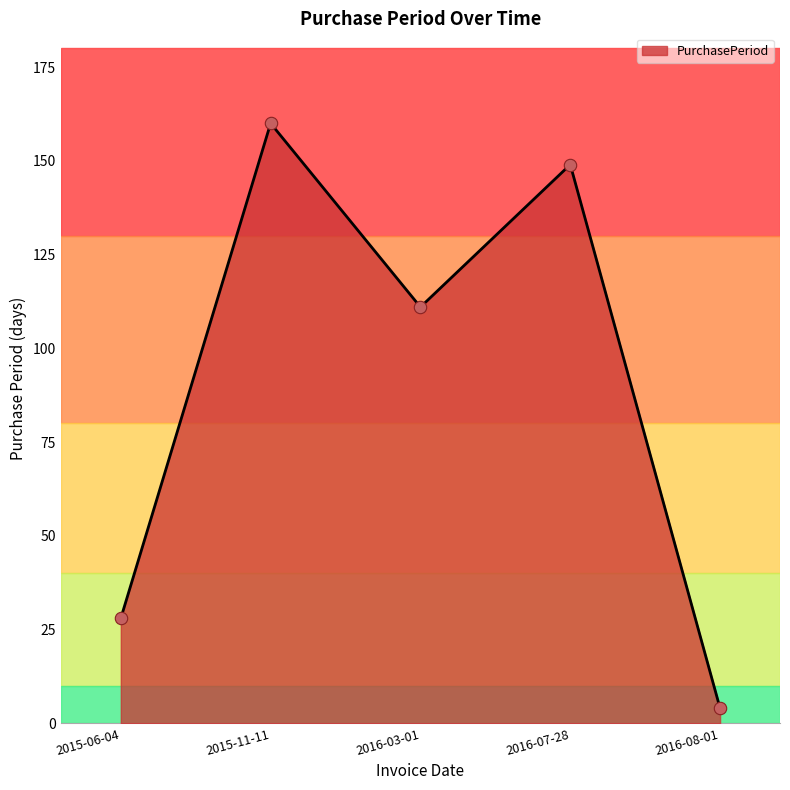

What is the change in value from 2015-11-11 to 2016-07-28?

-11